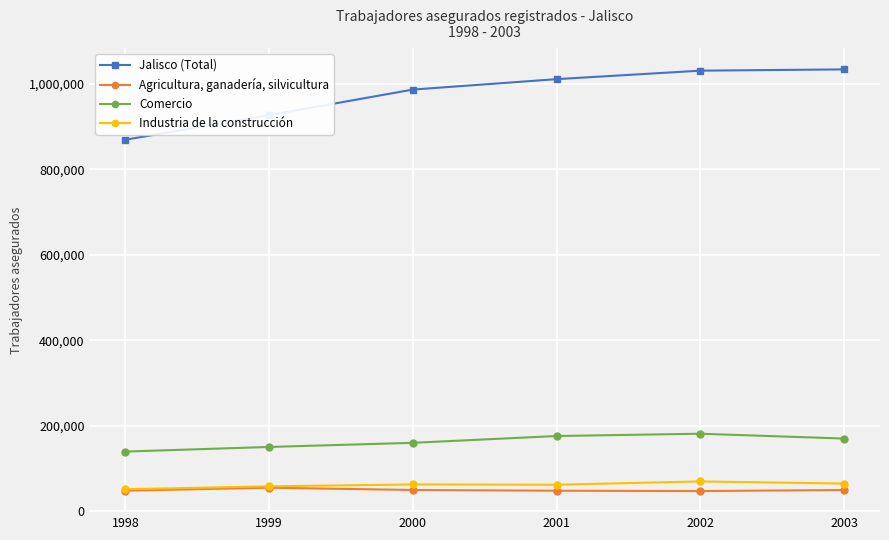

How many data points does each series have?

6